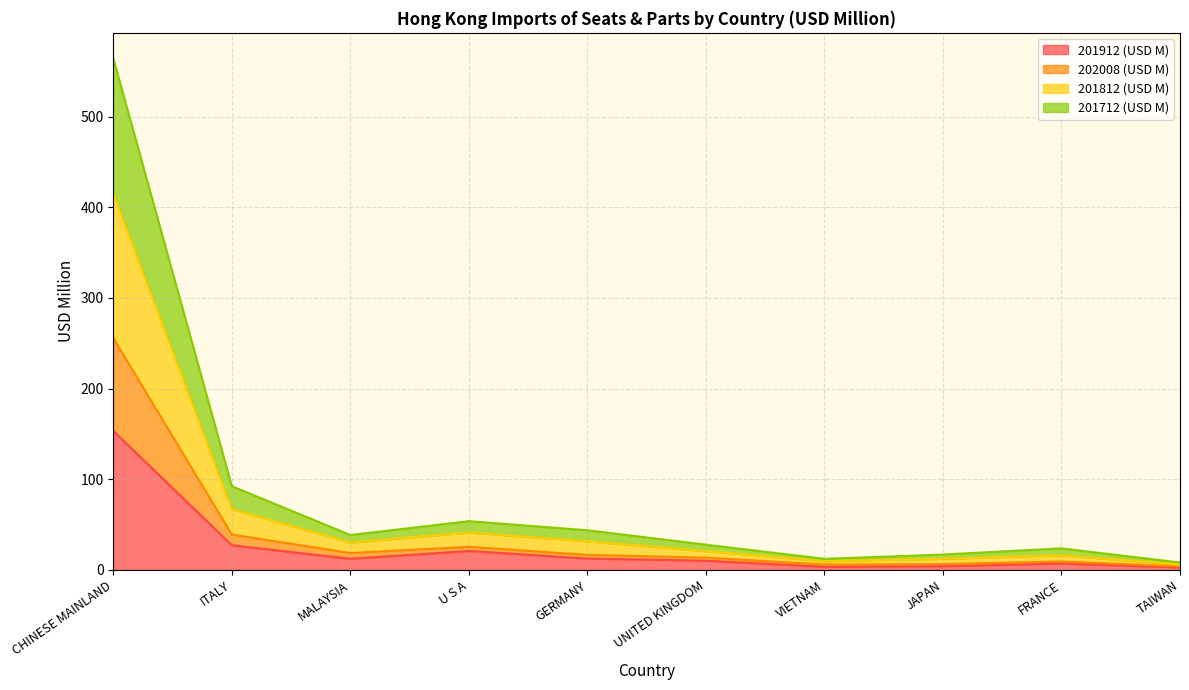

At which category does 202008 (USD M) reach its first local peak?

U S A